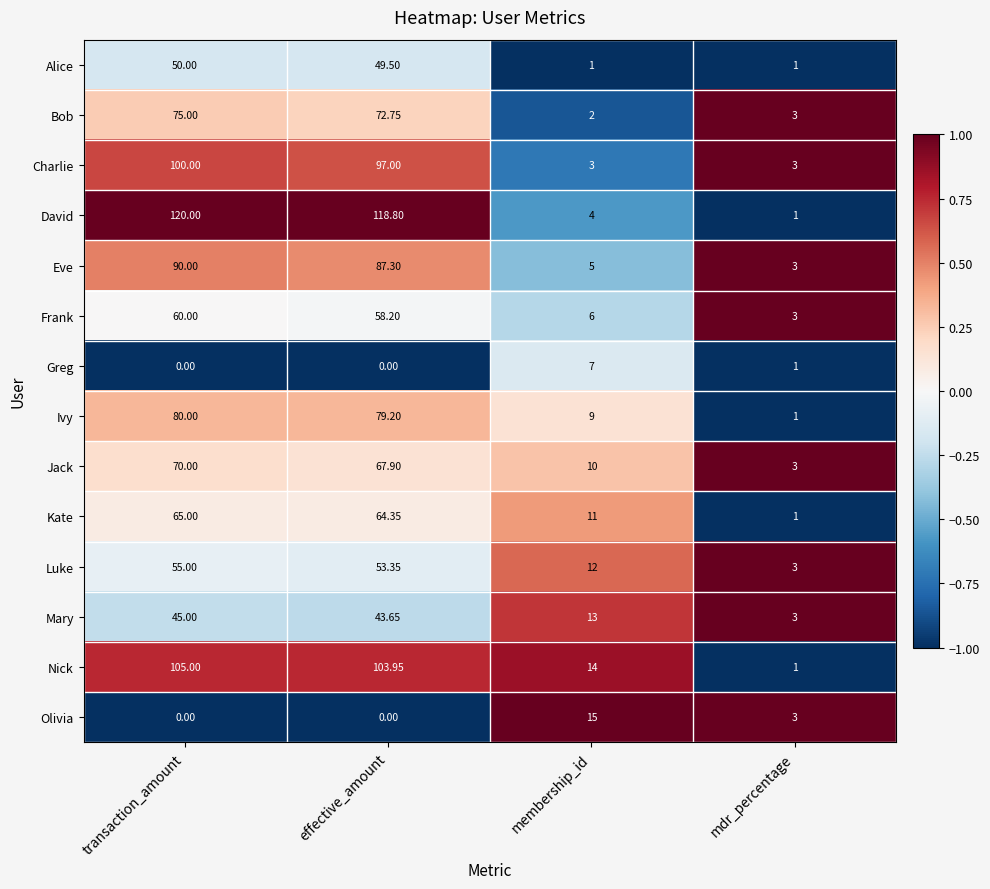

Which series has the largest range (max minus min)?

David